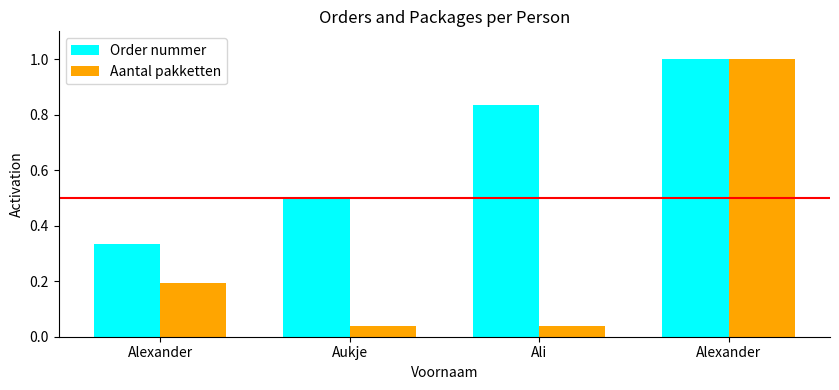

Which series has the largest total across all categories?

Order nummer